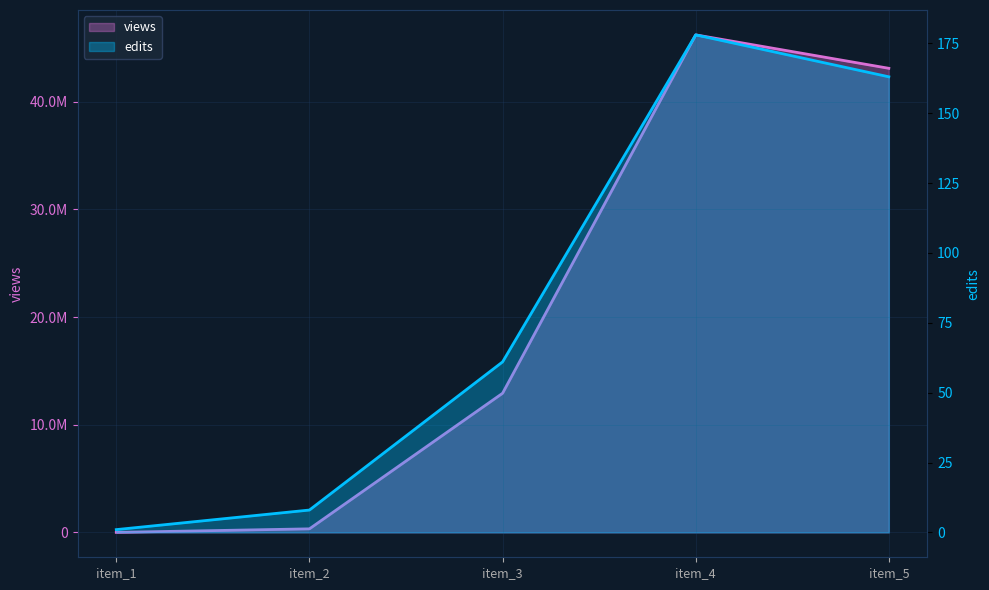

Does the chart have visible grid lines?

Yes